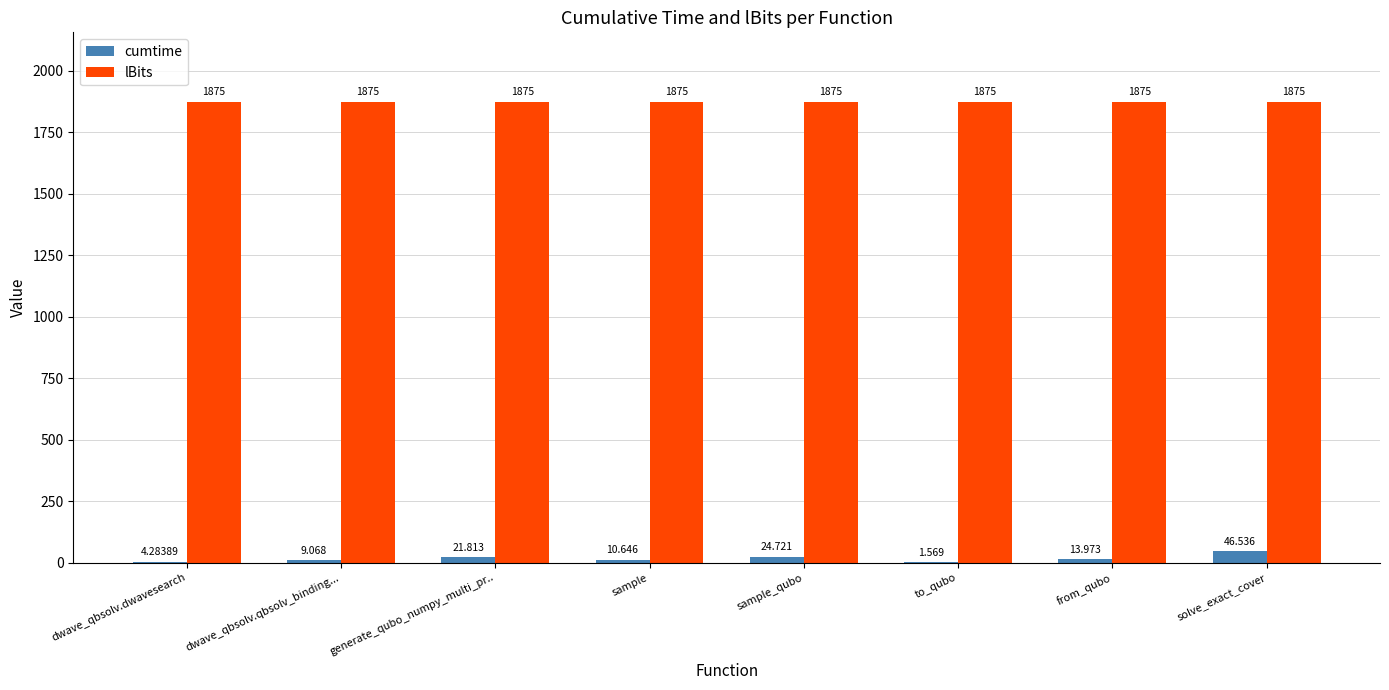

True or false: lBits has a value of 1875.0 at dwave_qbsolv.dwavesearch.

True